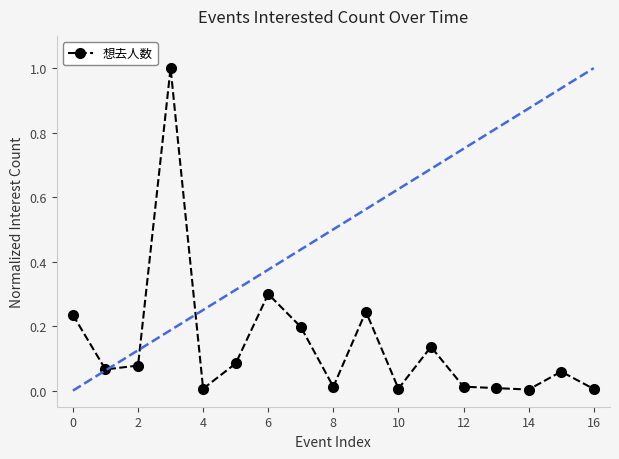

What is the difference between the maximum and minimum values?

1.0